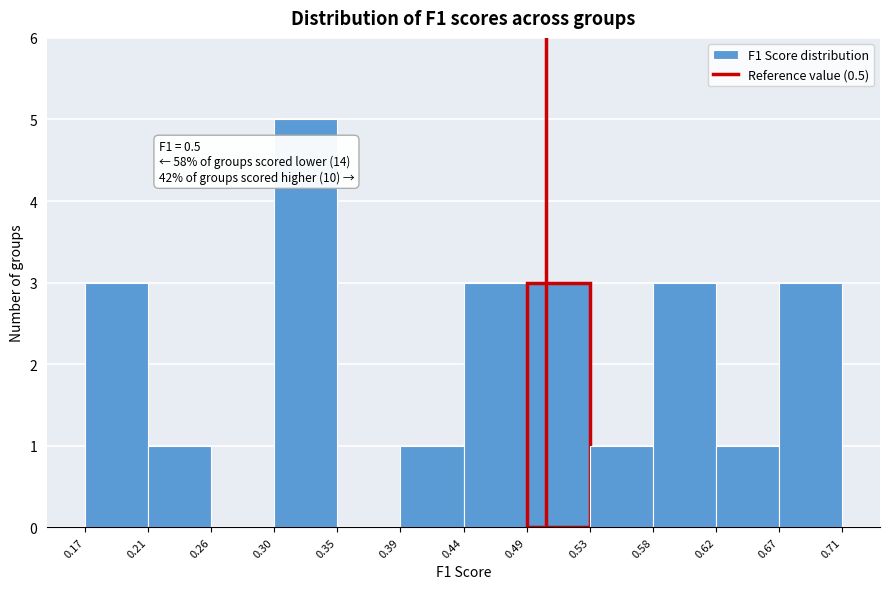

Which range on the x-axis has the tallest bar?

0.30 to 0.35